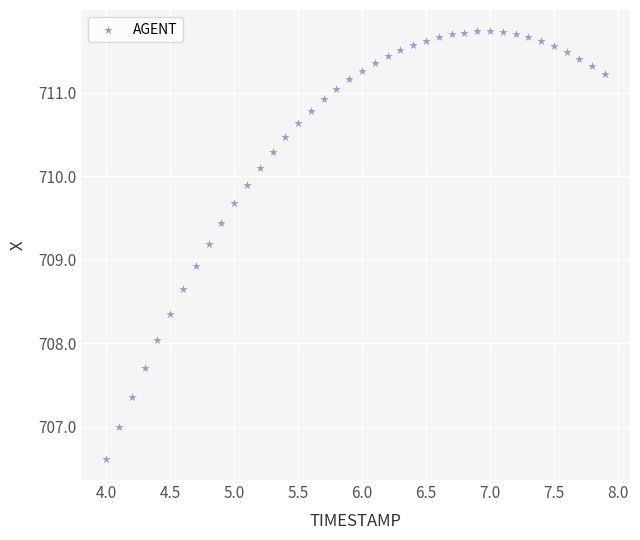

What is the range of X values (max minus min)?

3.9